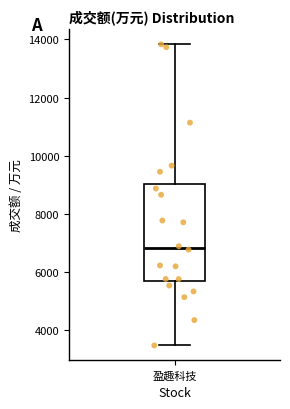

Where does the median line of the box for 盈趣科技 sit on the y-axis? The values are not printed on the chart, so give them approximately, as read against the axis.

6800